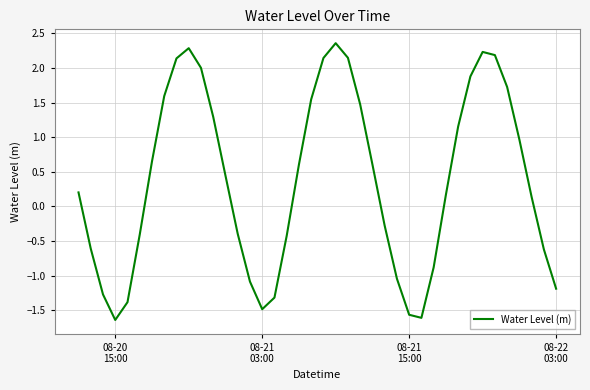

What is the minimum value shown in the chart?

-1.6